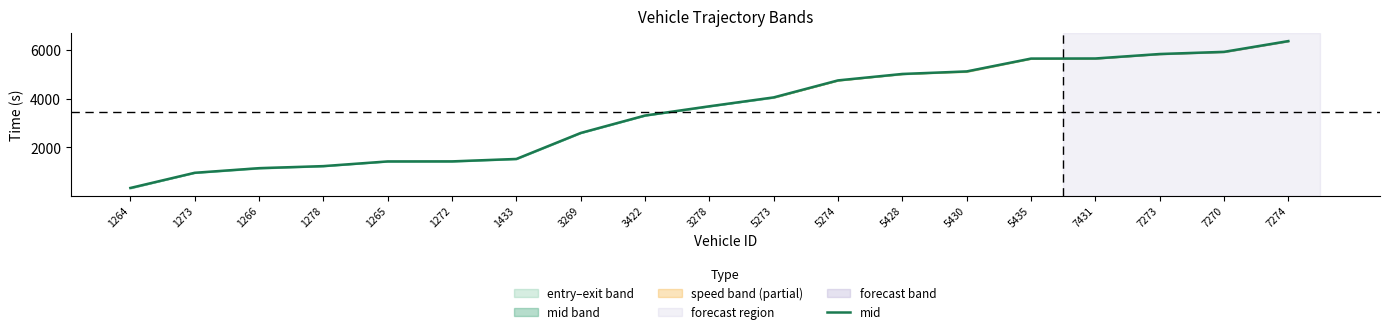

What value does the data have at 3278?

3683.0